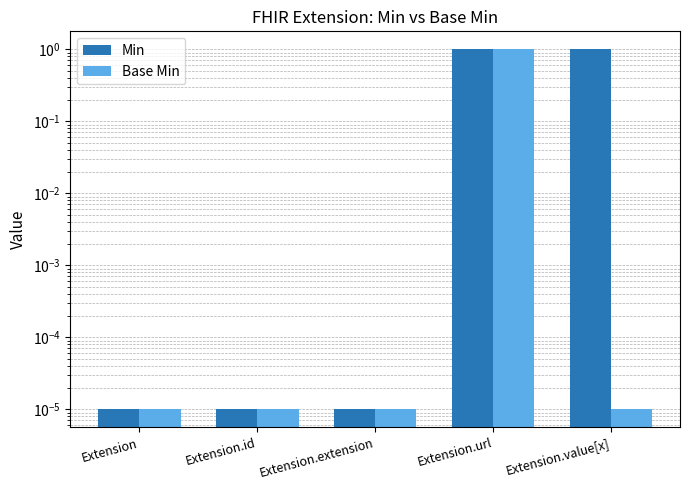

What is the label of the 2nd bar from the right?

Extension.url